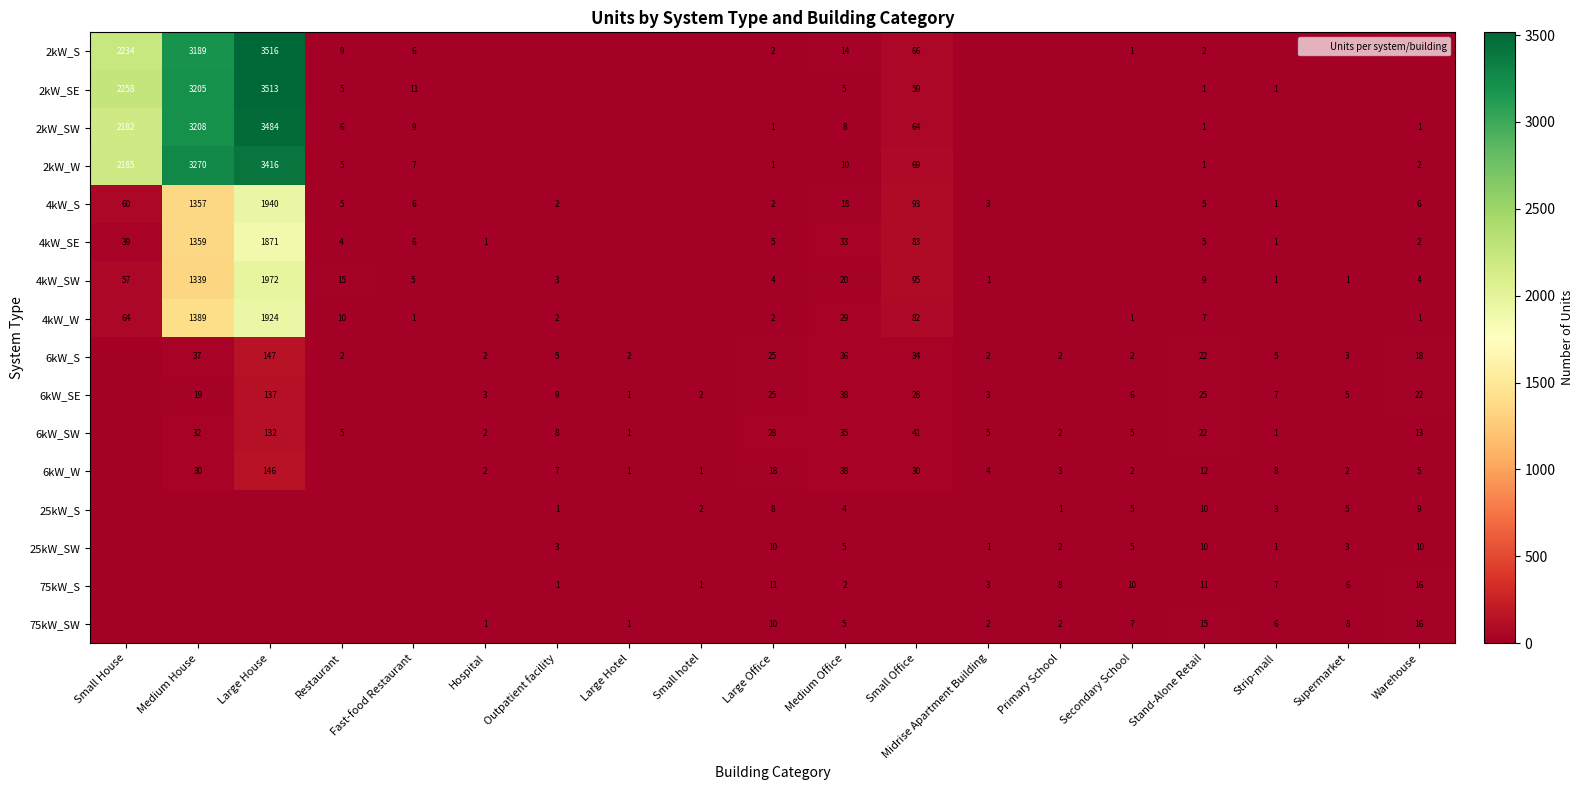

How many positive values does the 25kW_SW series have?

10